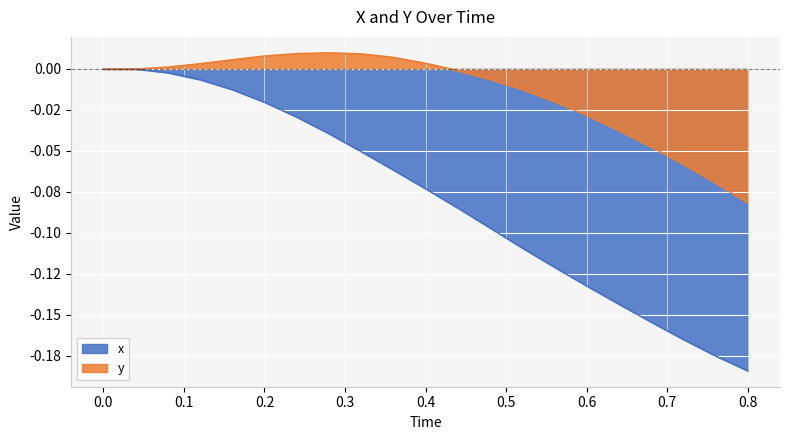

Reading right to left, what are all the values shown in this chart?

x: -0.2	-0.2	-0.2	-0.2	-0.1	-0.1	-0.1	-0.1	-0.1	-0.1	-0.1	-0.1	-0.1	-0.0	-0.0	-0.0	-0.0	-0.0	-0.0	0.0	0.0
y: -0.1	-0.1	-0.1	-0.0	-0.0	-0.0	-0.0	-0.0	-0.0	-0.0	0.0	0.0	0.0	0.0	0.0	0.0	0.0	0.0	0.0	0.0	0.0